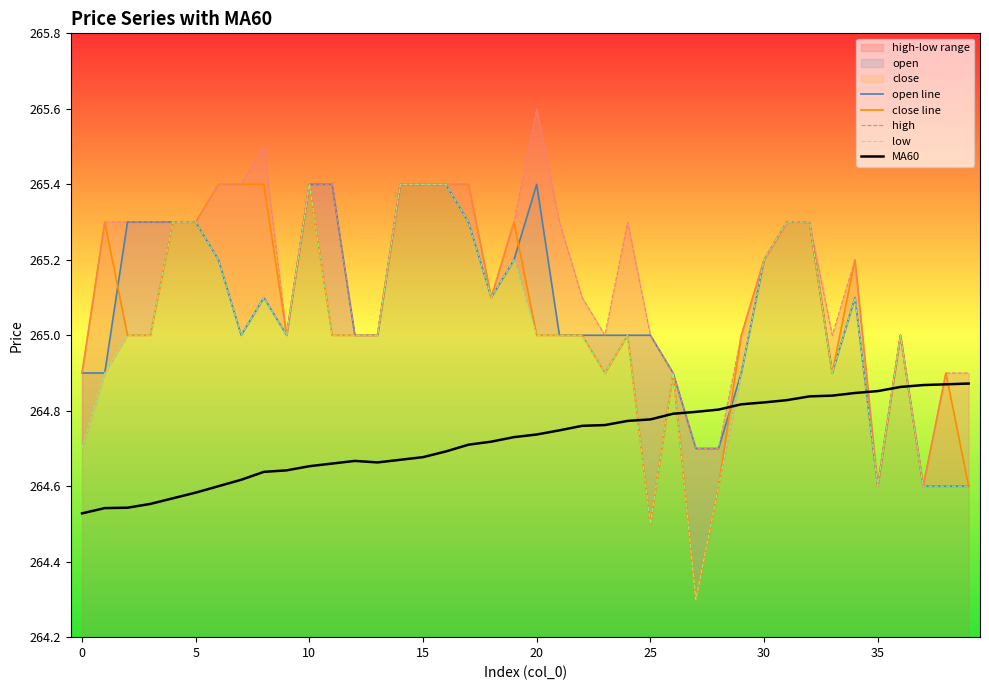

What is the sum of all MA60 values?

10588.9